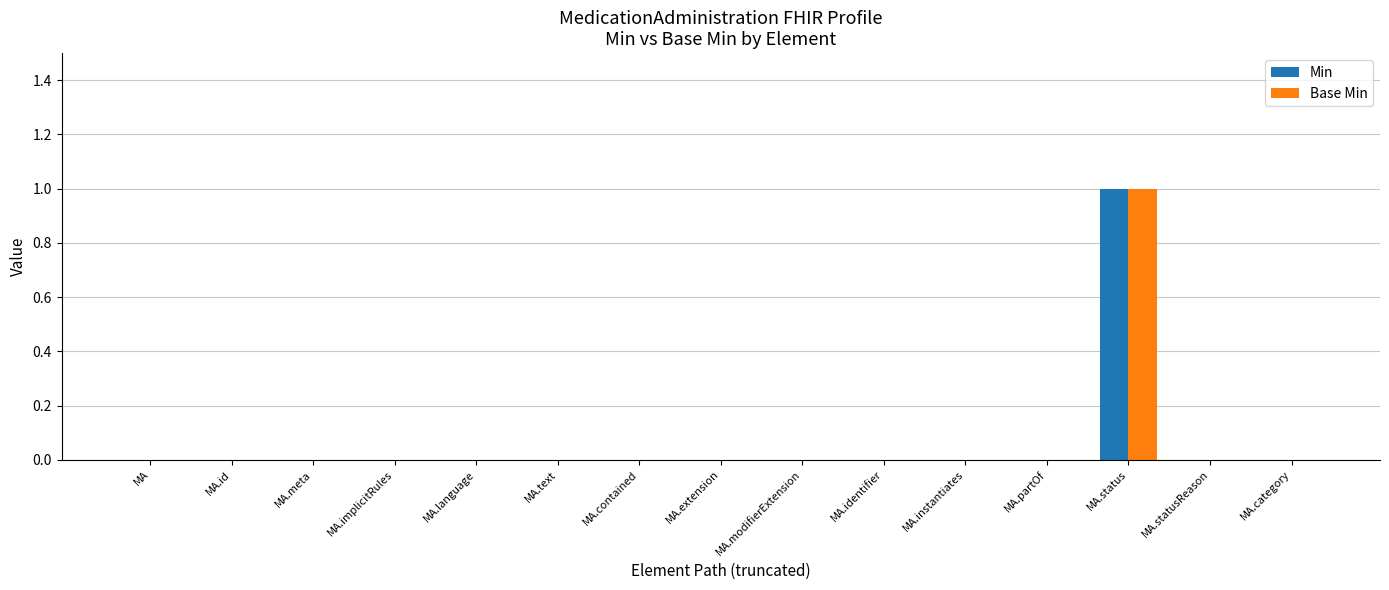

At which label does Min reach its peak?

MA.status